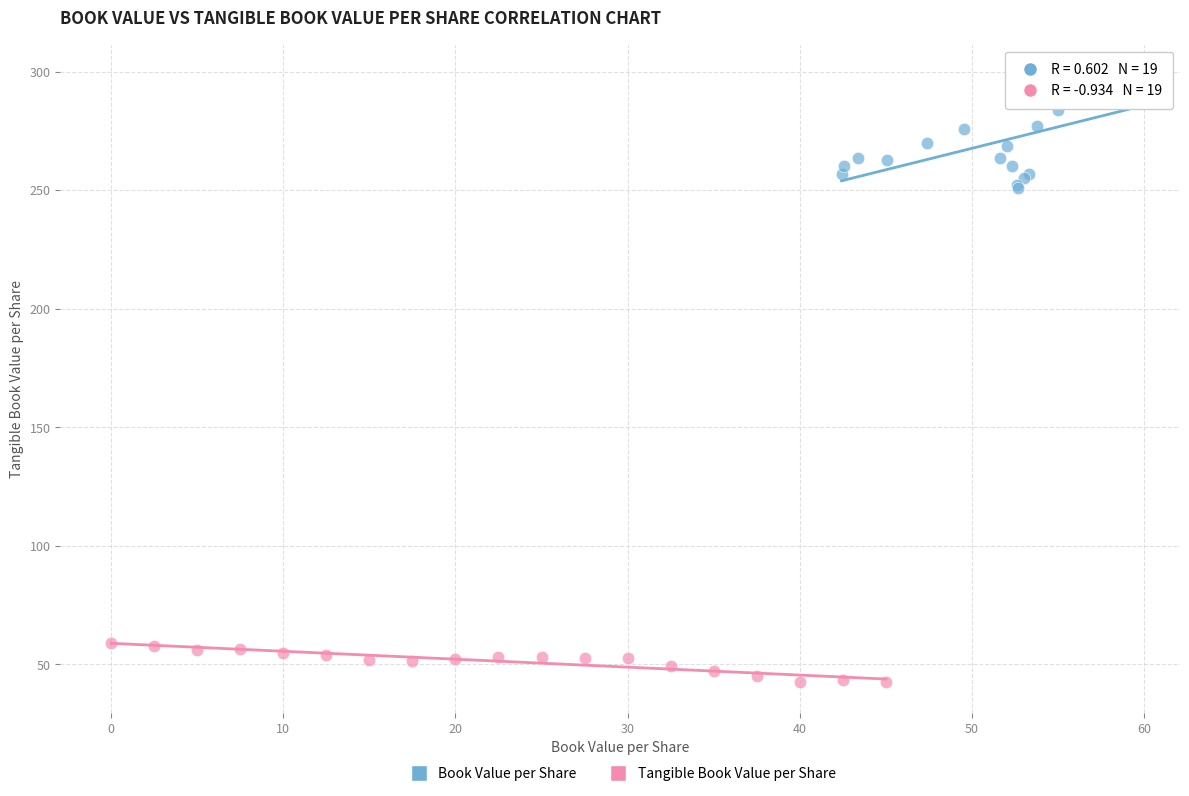

Which series reaches the maximum Y coordinate?

Book Value per Share